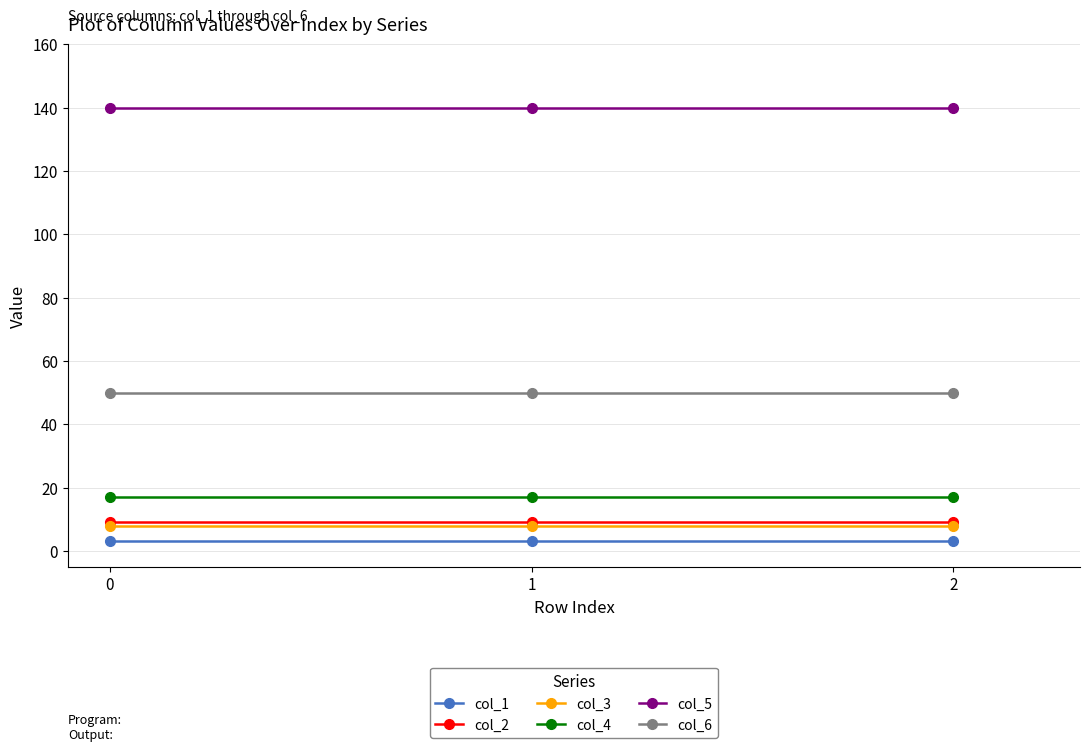

What is the maximum value for col_2?

9